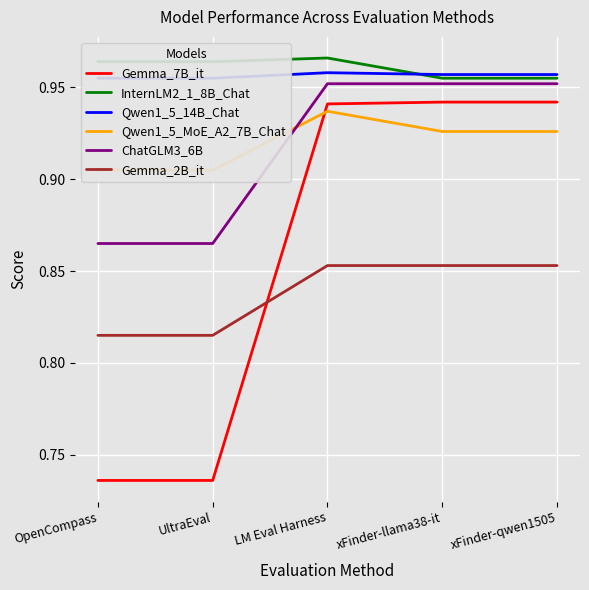

Which series has the largest total across all categories?

InternLM2_1_8B_Chat